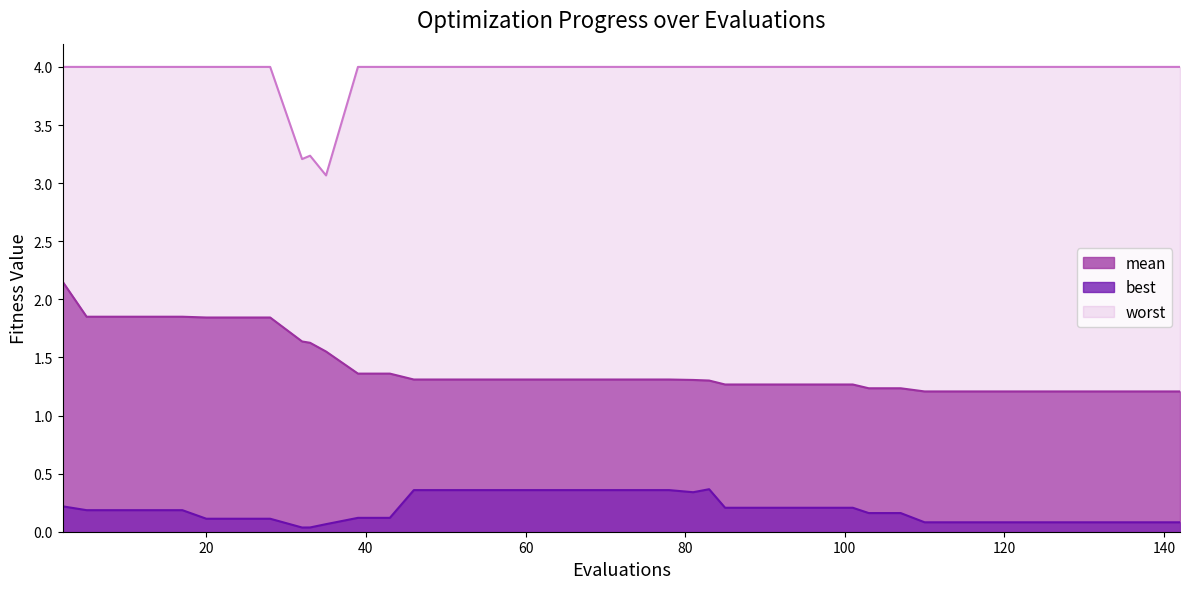

True or false: best and mean cross at least once.

False